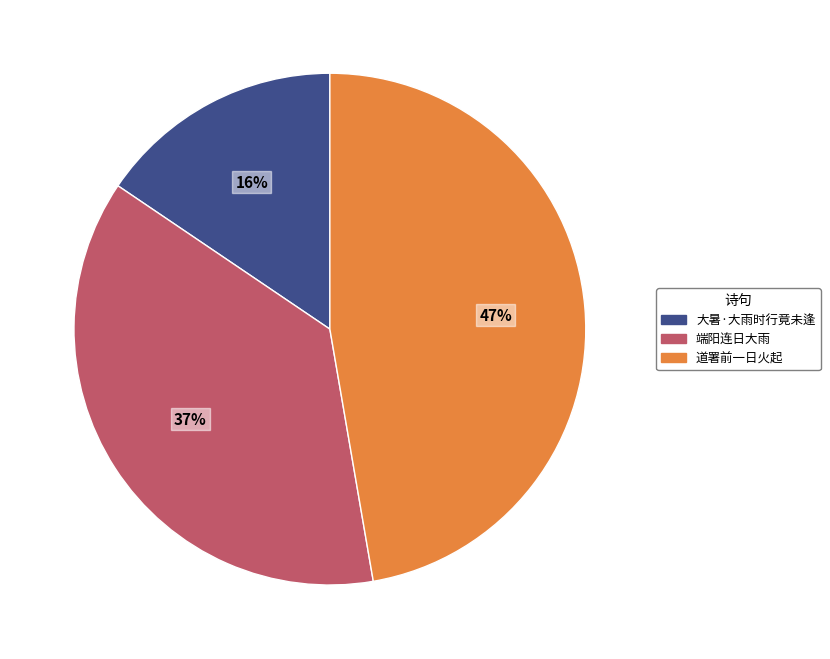

Is there a majority slice in this chart?

No